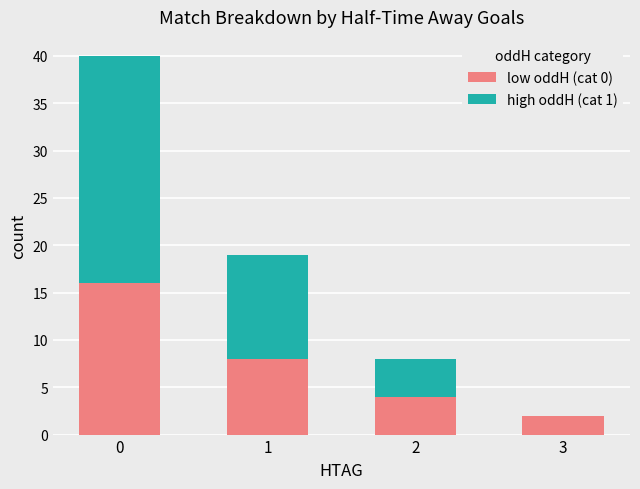

How many categories are shown in the chart?

4